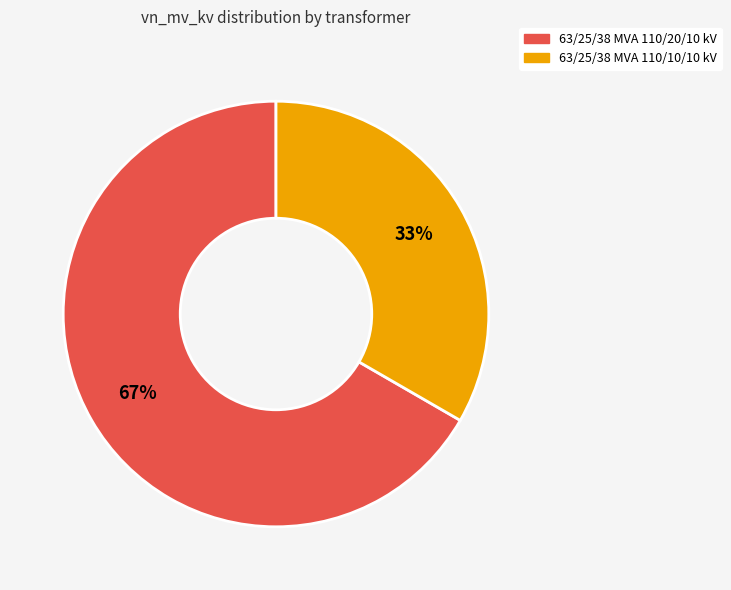

True or false: 63/25/38 MVA 110/20/10 kV accounts for 80% of the total.

False